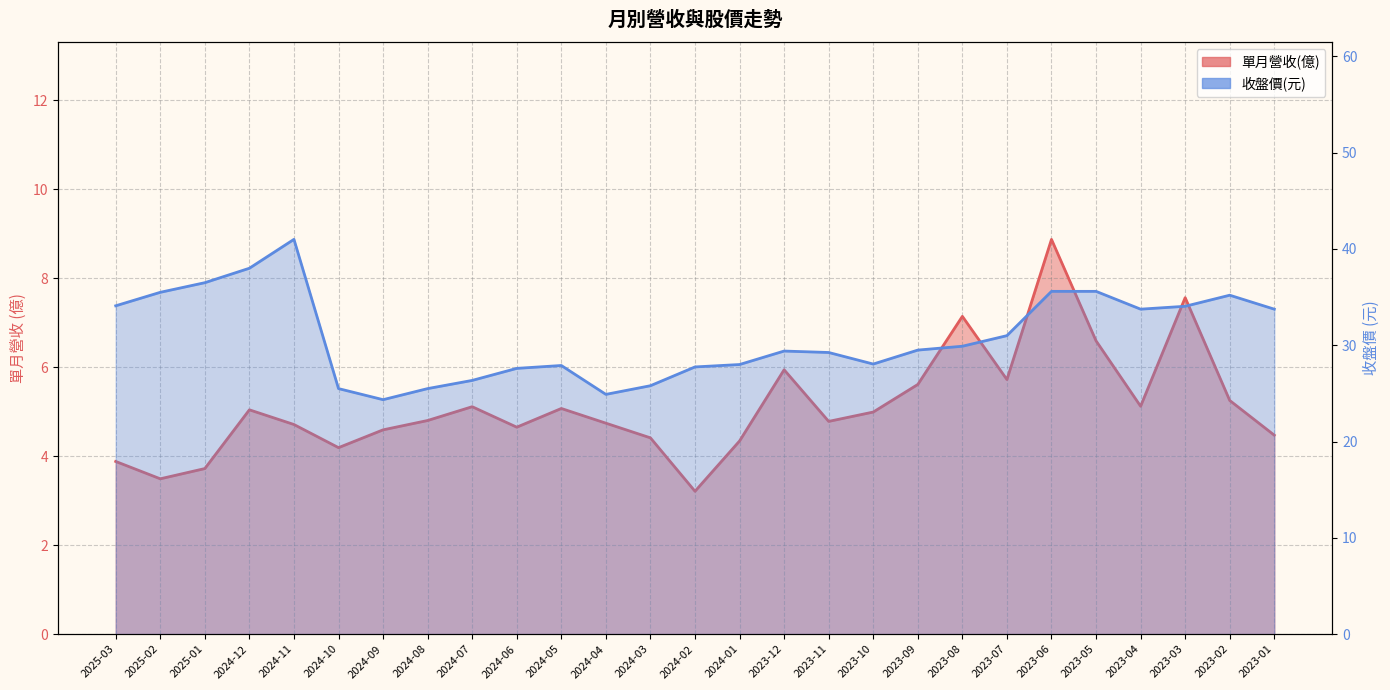

Reading left to right, what are all the values shown in this chart?

單月營收(億): 3.9	3.5	3.7	5.0	4.7	4.2	4.6	4.8	5.1	4.7	5.1	4.7	4.4	3.2	4.3	5.9	4.8	5.0	5.6	7.1	5.7	8.9	6.6	5.1	7.6	5.2	4.5
收盤價: 34.1	35.5	36.5	38.0	41.0	25.5	24.4	25.5	26.4	27.6	27.9	24.9	25.8	27.8	28.0	29.4	29.2	28.1	29.5	29.9	31.0	35.6	35.6	33.8	34.0	35.2	33.8